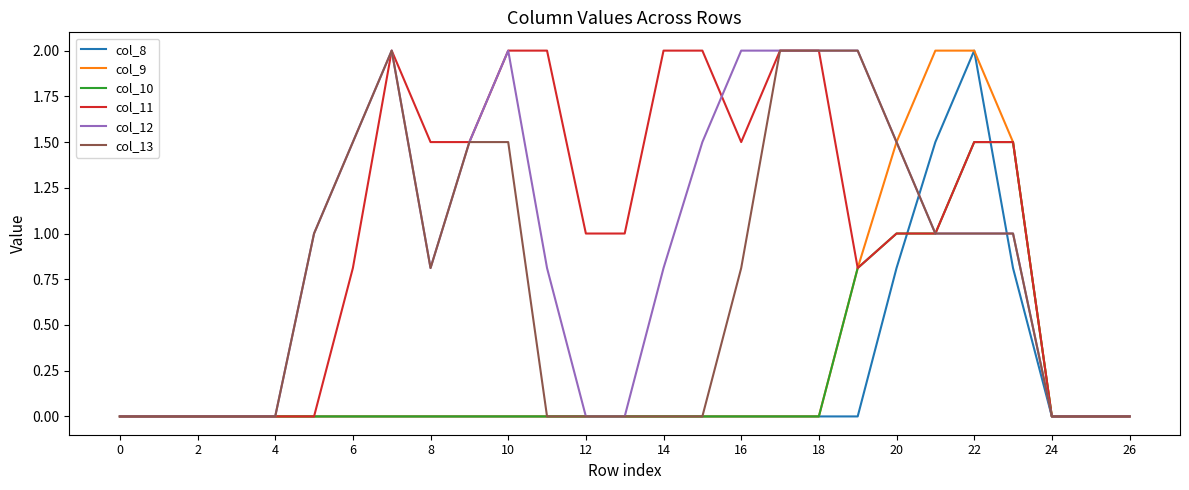

Which series has the largest total across all categories?

col_11